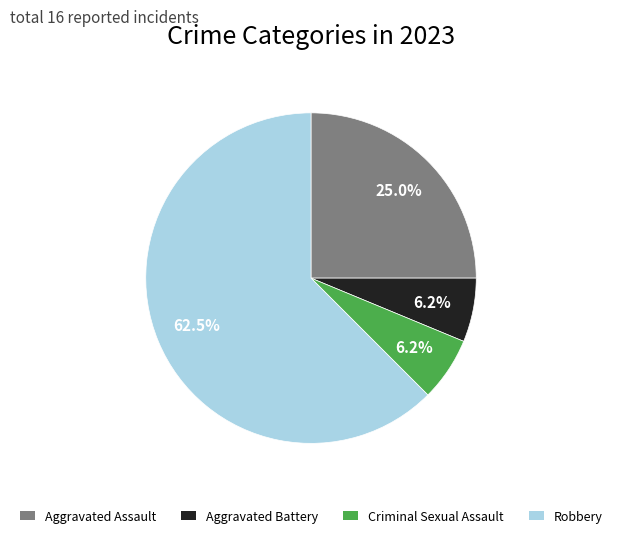

Combined, do Aggravated Assault and Robbery account for over 50%?

Yes